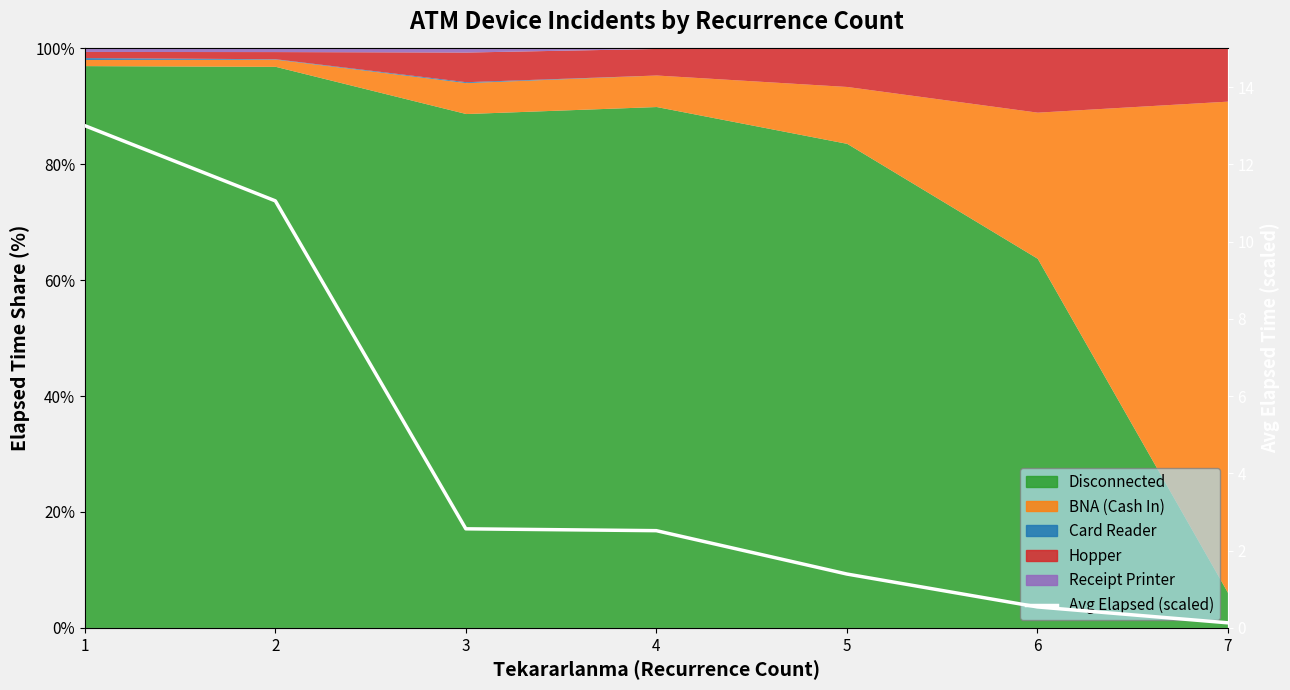

What is the change in value from 3 to 7?

-2.4